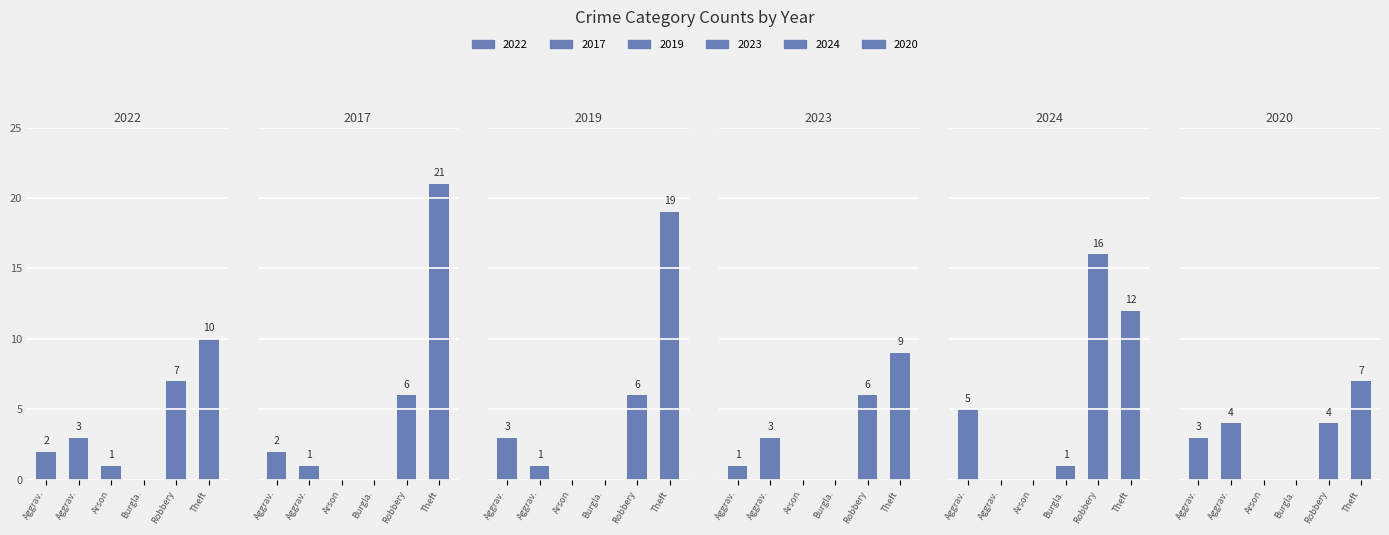

What value does the 2020 series have at Aggrav.?

3